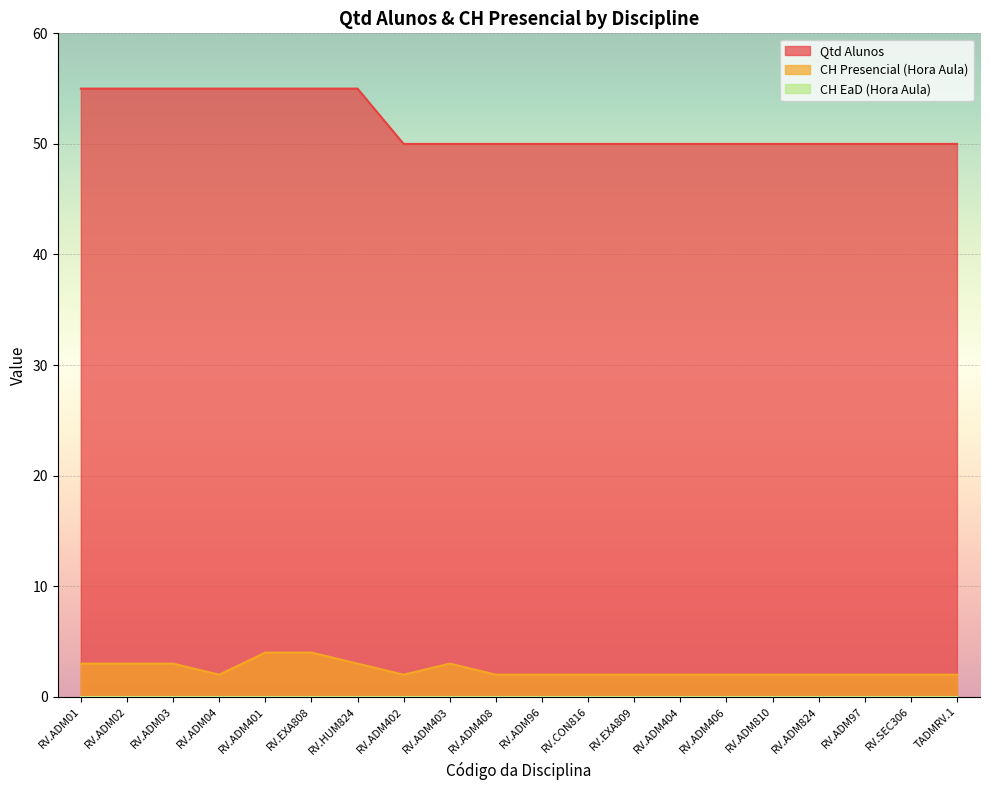

What is the minimum value shown in the chart?

0